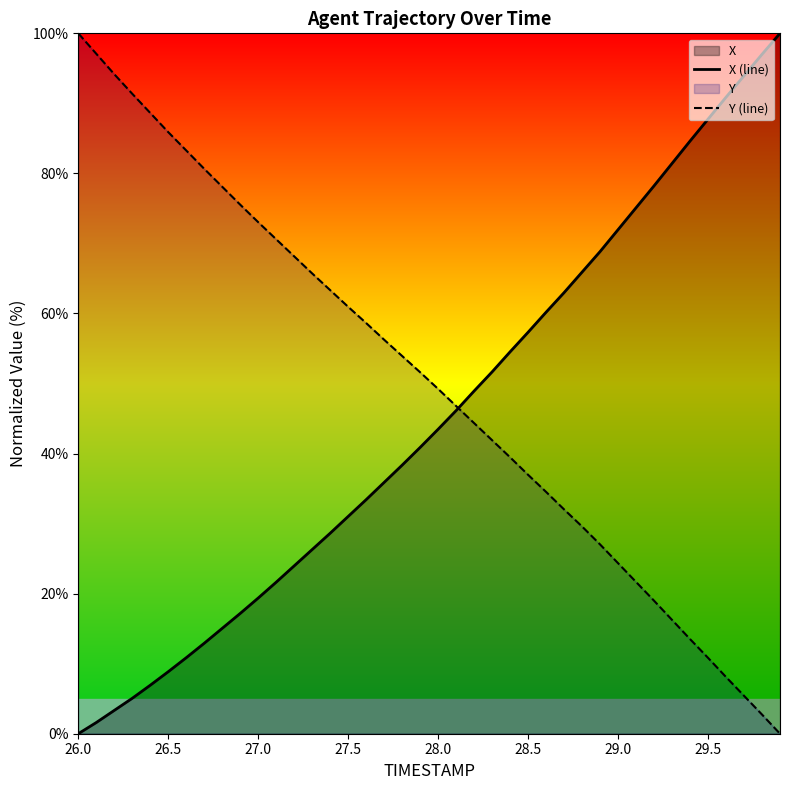

What is the value of the Y (line) point at the 22nd from the left?

46.8